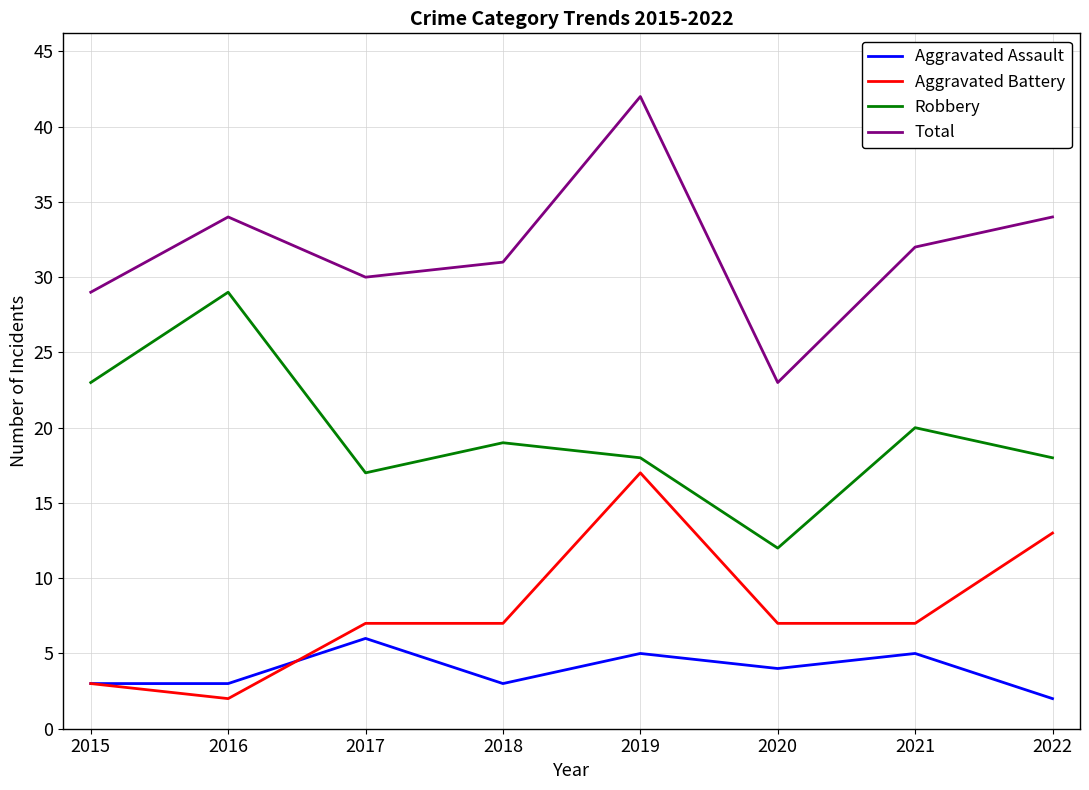

Is it true that Robbery equals 10 at 2019?

False